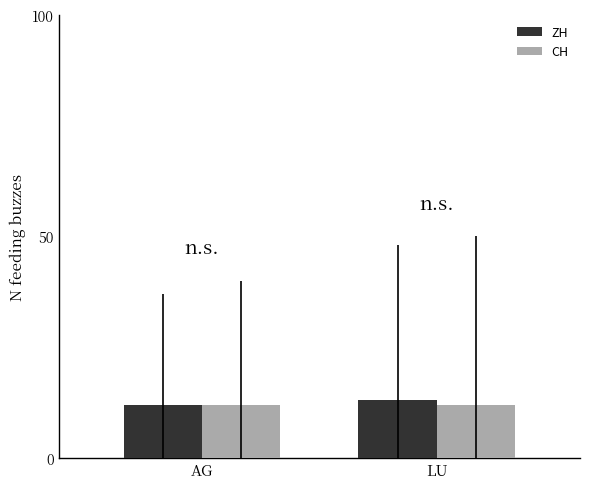

True or false: CH has a value of 17 at AG.

False